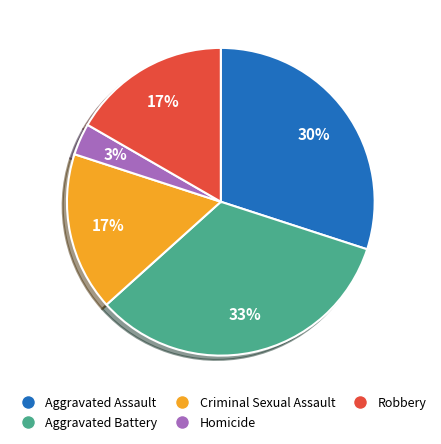

How many segments does this pie chart have?

5